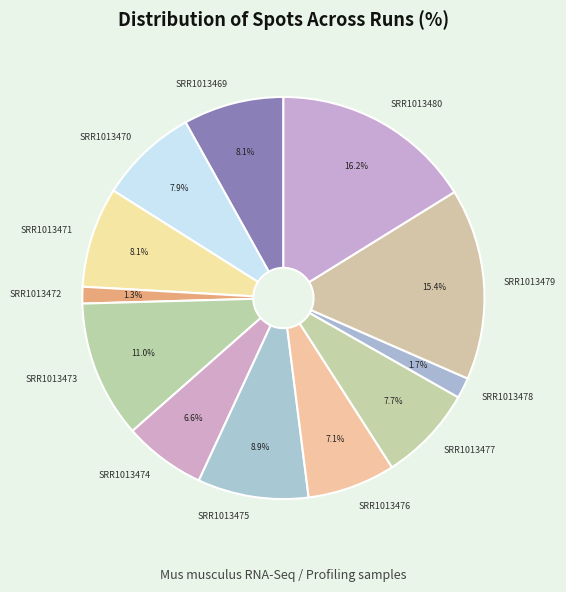

What is the total percentage of SRR1013480 and SRR1013469?

24.3%